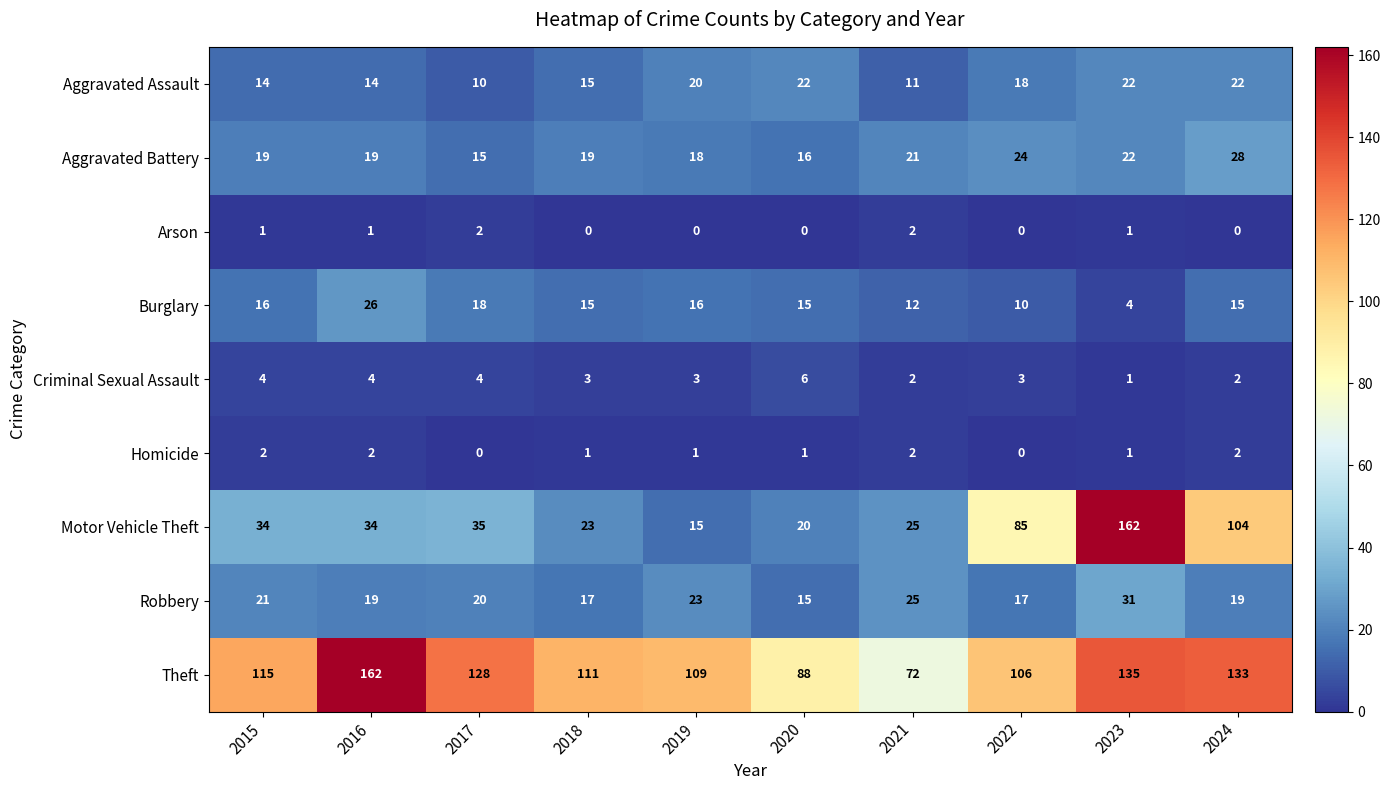

Which series has the widest spread of values?

Motor Vehicle Theft